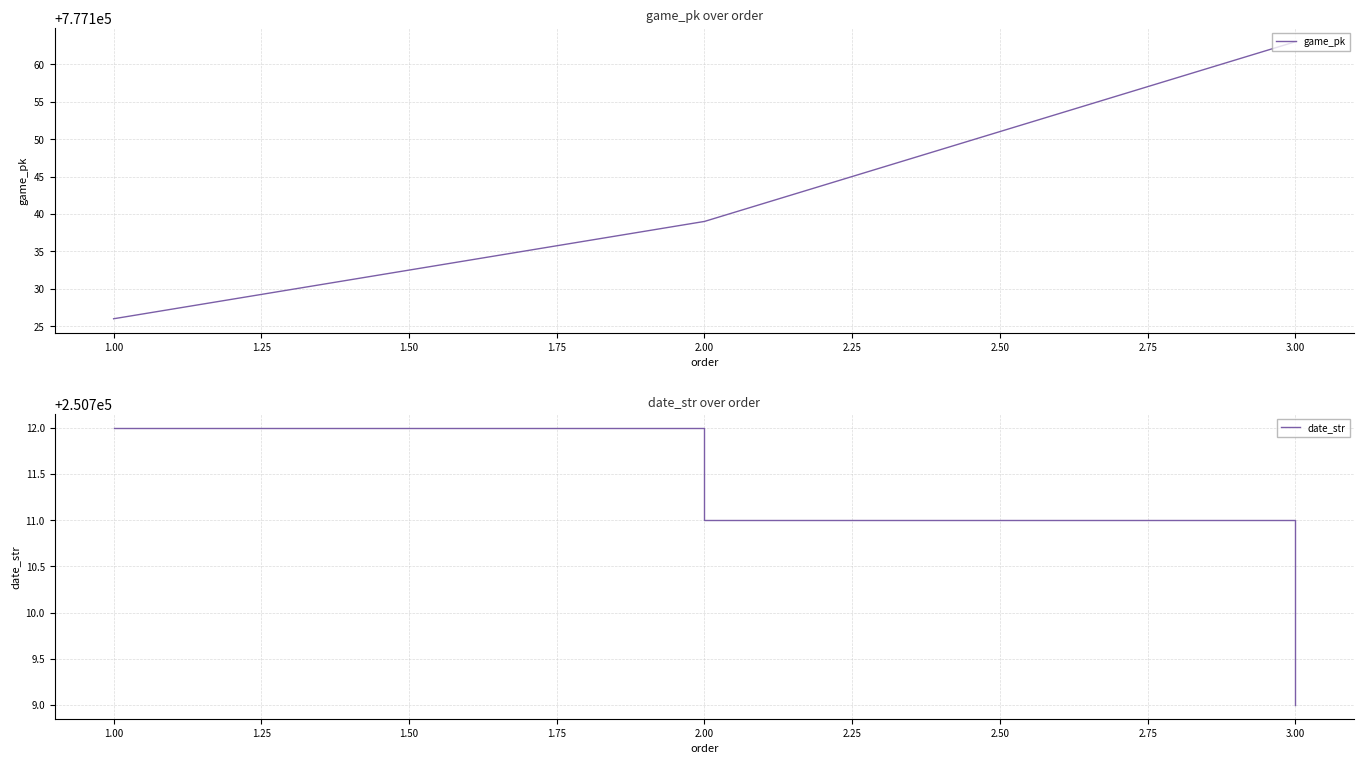

At which label does date_str reach its minimum?

3.00